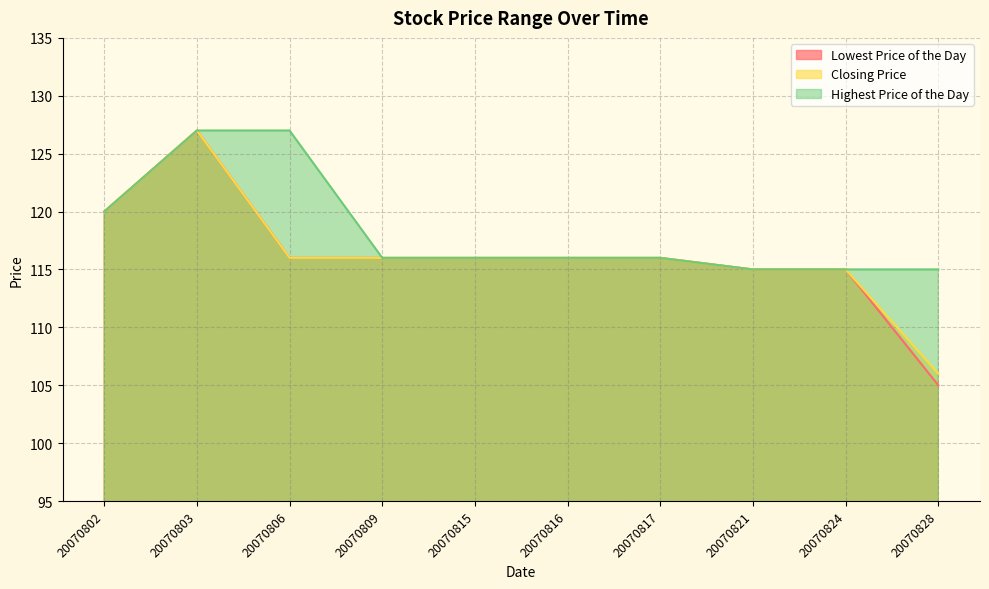

List the labels in order of Closing Price value, smallest first.

20070828, 20070821, 20070824, 20070806, 20070809, 20070815, 20070816, 20070817, 20070802, 20070803